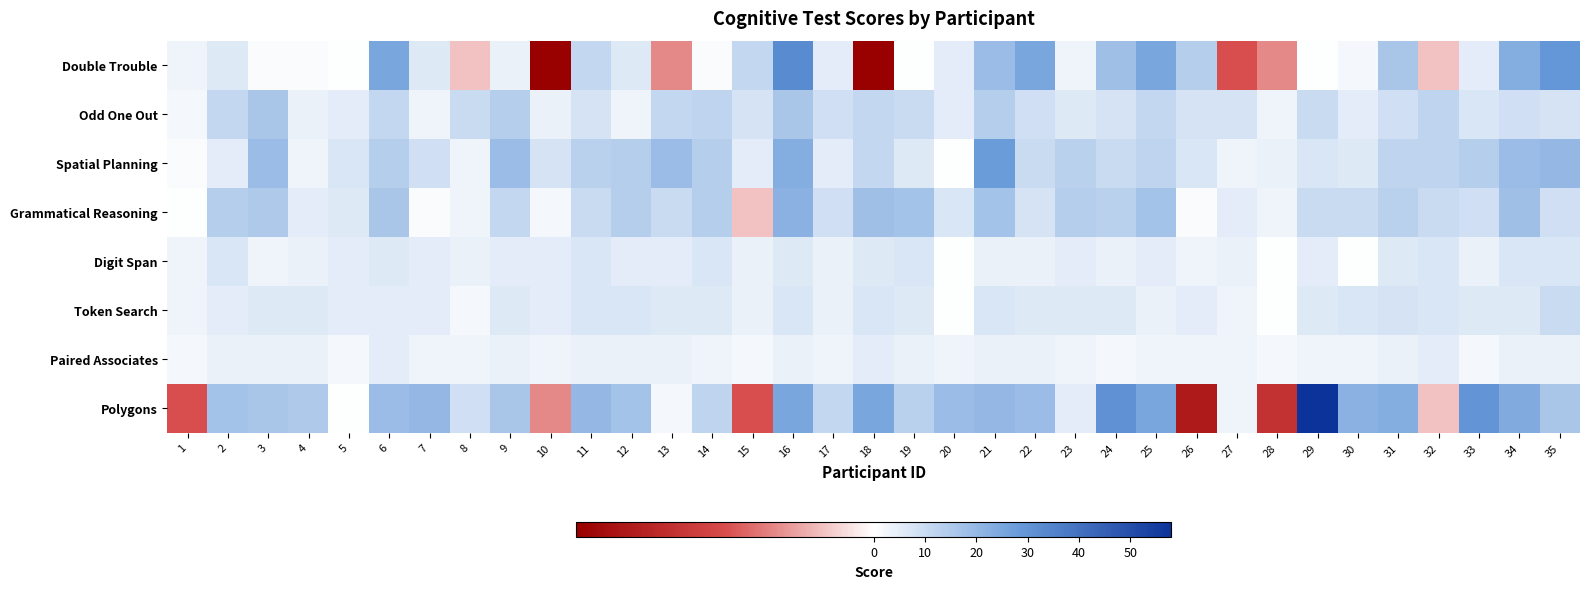

Which series has the widest spread of values?

Polygons